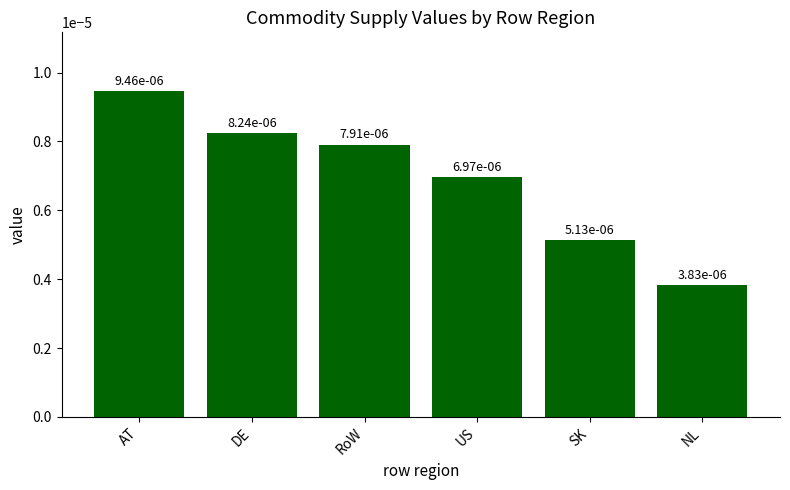

How many bars are there in total?

6